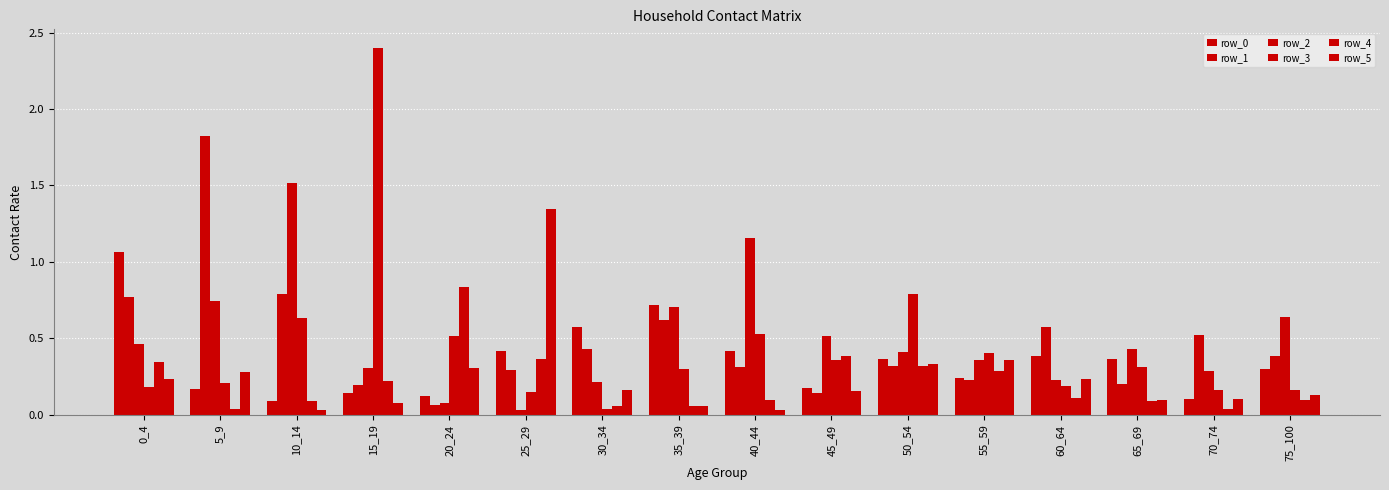

Reading left to right, transcribe all the data shown in this chart.

row_0: 1.1	0.2	0.1	0.1	0.1	0.4	0.6	0.7	0.4	0.2	0.4	0.2	0.4	0.4	0.1	0.3
row_1: 0.8	1.8	0.8	0.2	0.1	0.3	0.4	0.6	0.3	0.1	0.3	0.2	0.6	0.2	0.5	0.4
row_2: 0.5	0.7	1.5	0.3	0.1	0.0	0.2	0.7	1.2	0.5	0.4	0.4	0.2	0.4	0.3	0.6
row_3: 0.2	0.2	0.6	2.4	0.5	0.2	0.0	0.3	0.5	0.4	0.8	0.4	0.2	0.3	0.2	0.2
row_4: 0.3	0.0	0.1	0.2	0.8	0.4	0.1	0.1	0.1	0.4	0.3	0.3	0.1	0.1	0.0	0.1
row_5: 0.2	0.3	0.0	0.1	0.3	1.3	0.2	0.1	0.0	0.2	0.3	0.4	0.2	0.1	0.1	0.1